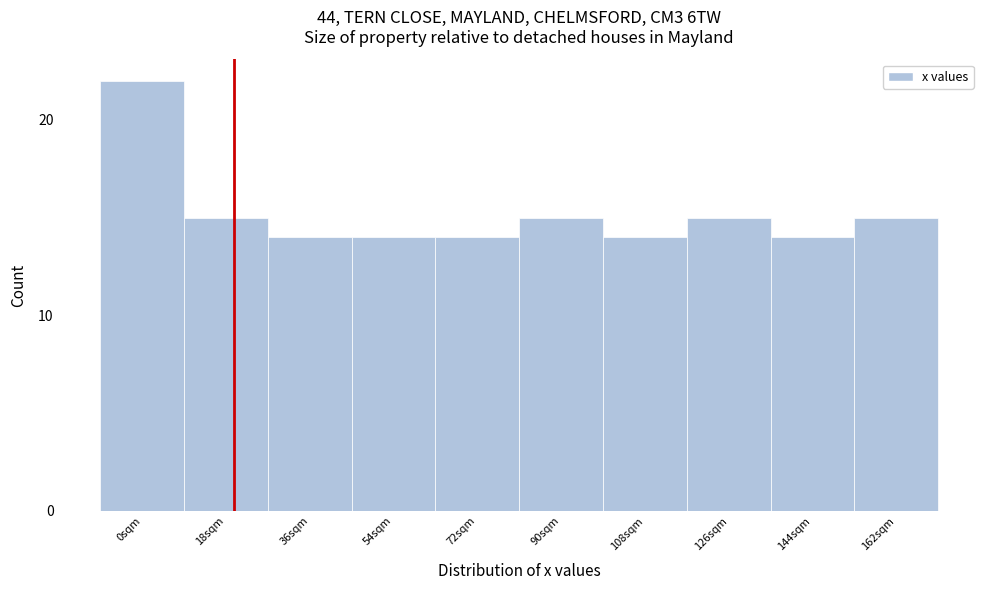

Reading right to left, what are all the values shown in this chart?

15	14	15	14	15	14	14	14	15	22